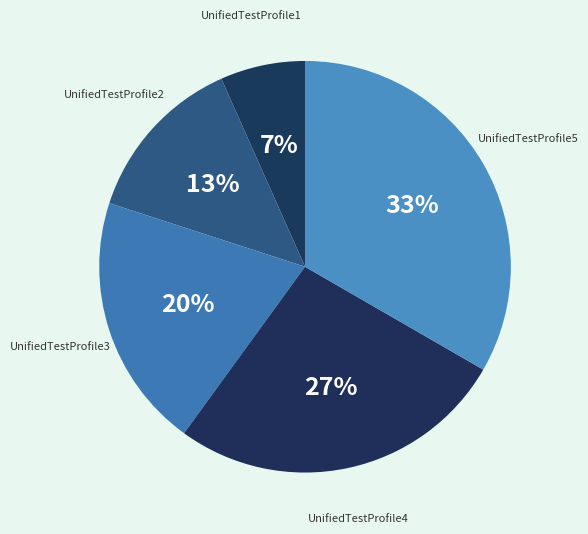

Is there a majority slice in this chart?

No